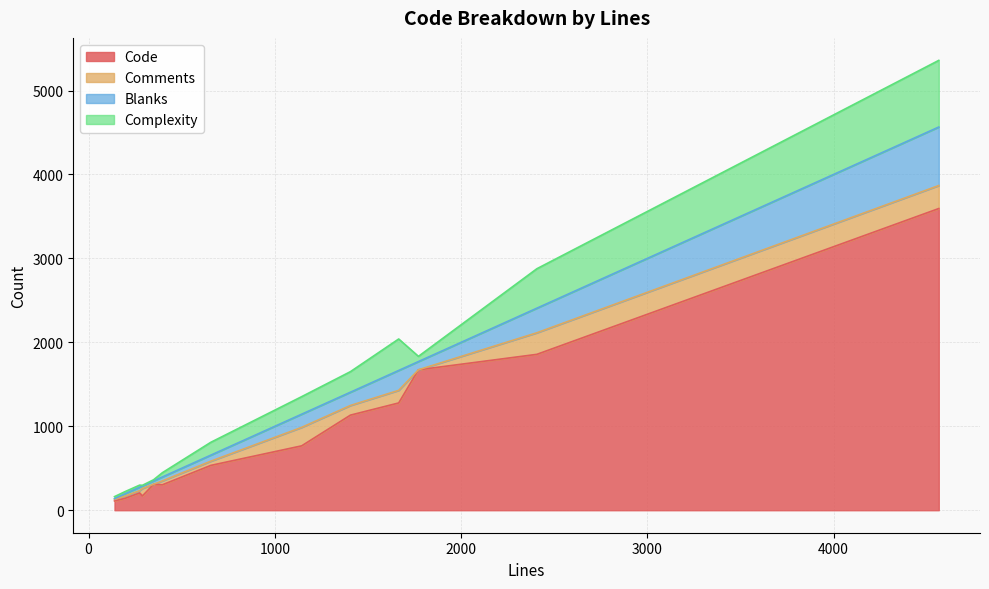

How many data points in Comments are less than 50?

6